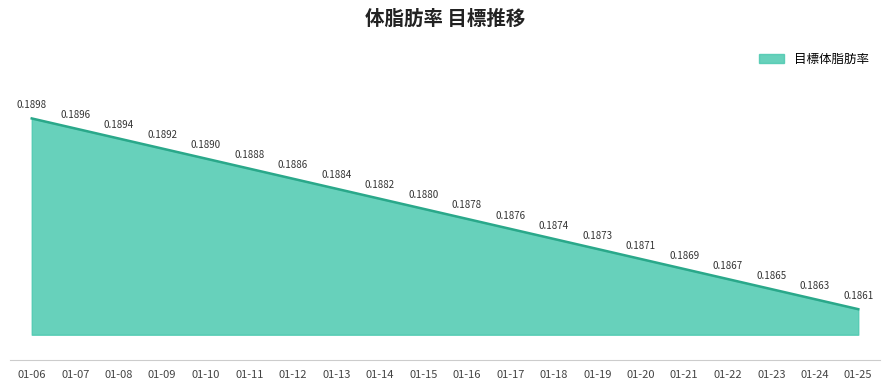

Between 01-14 and 01-10, which is larger?

01-10